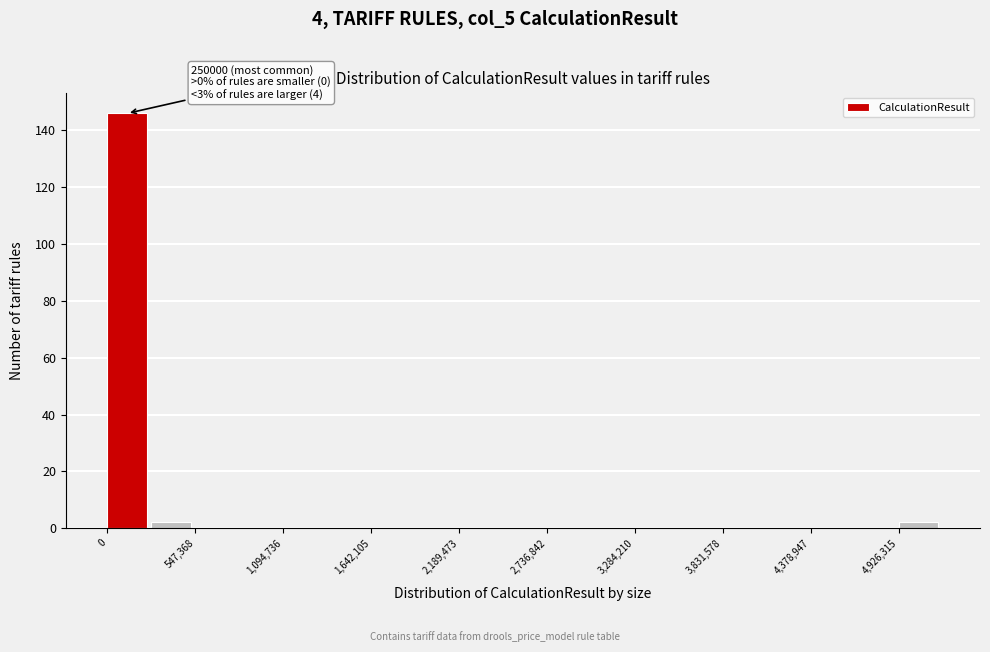

Read against the x-axis, roughly where is the centre of the tallest bar?

100000